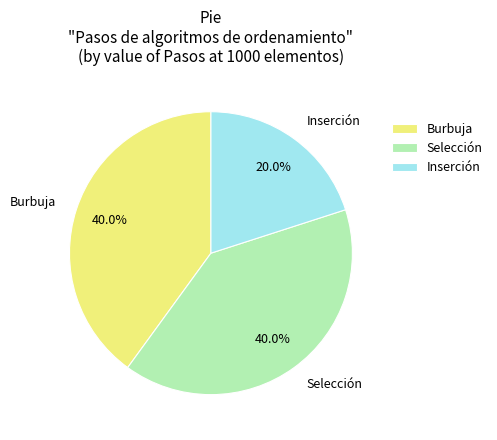

What is the smallest slice in the pie chart?

Inserción